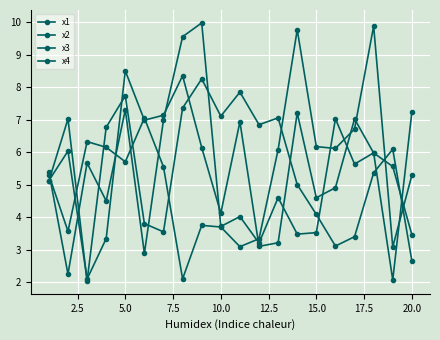

True or false: x4 and x2 cross at least once.

True